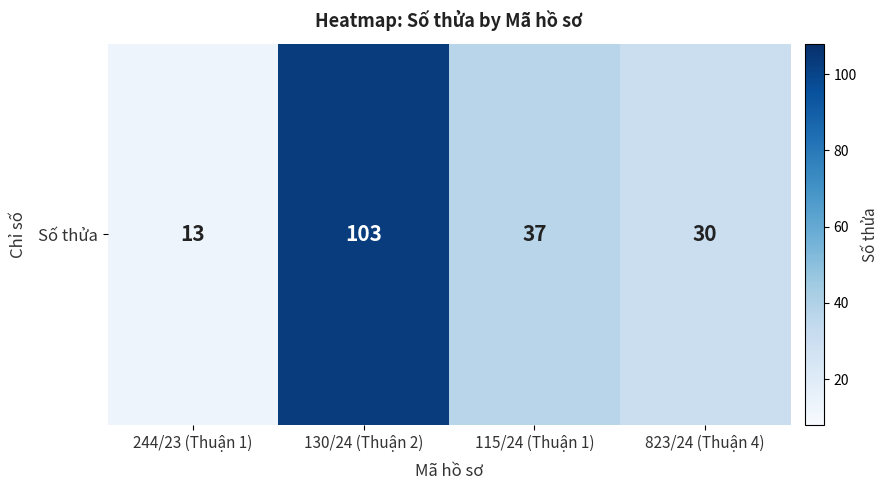

What is the minimum value shown in the chart?

13